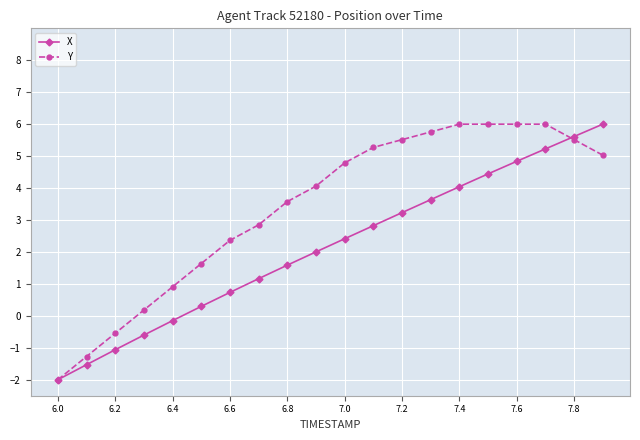

What is the value of the X point at the 11th from the left?

2.4